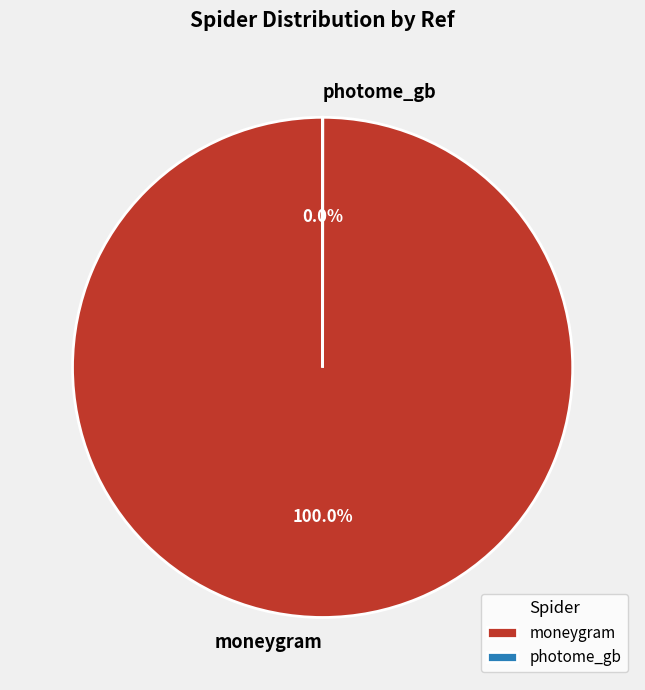

Which has a higher value, moneygram or photome_gb?

moneygram